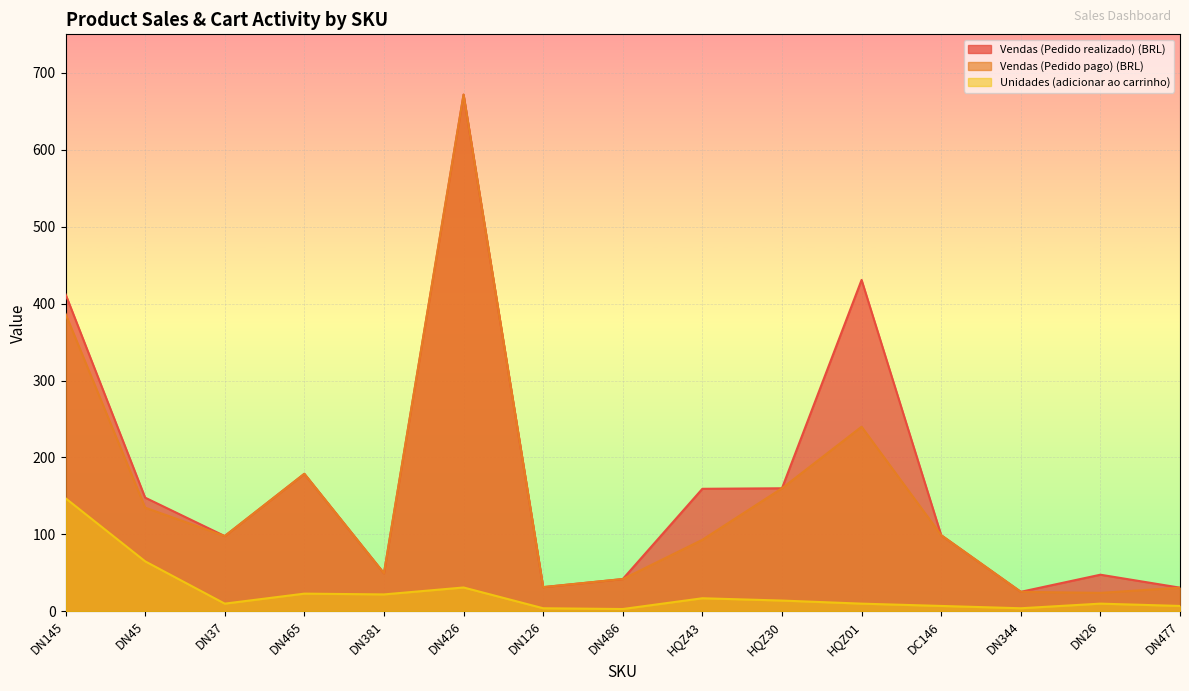

The value of Vendas (Pedido realizado) (BRL) at DN126 is 31.5. True or false?

True